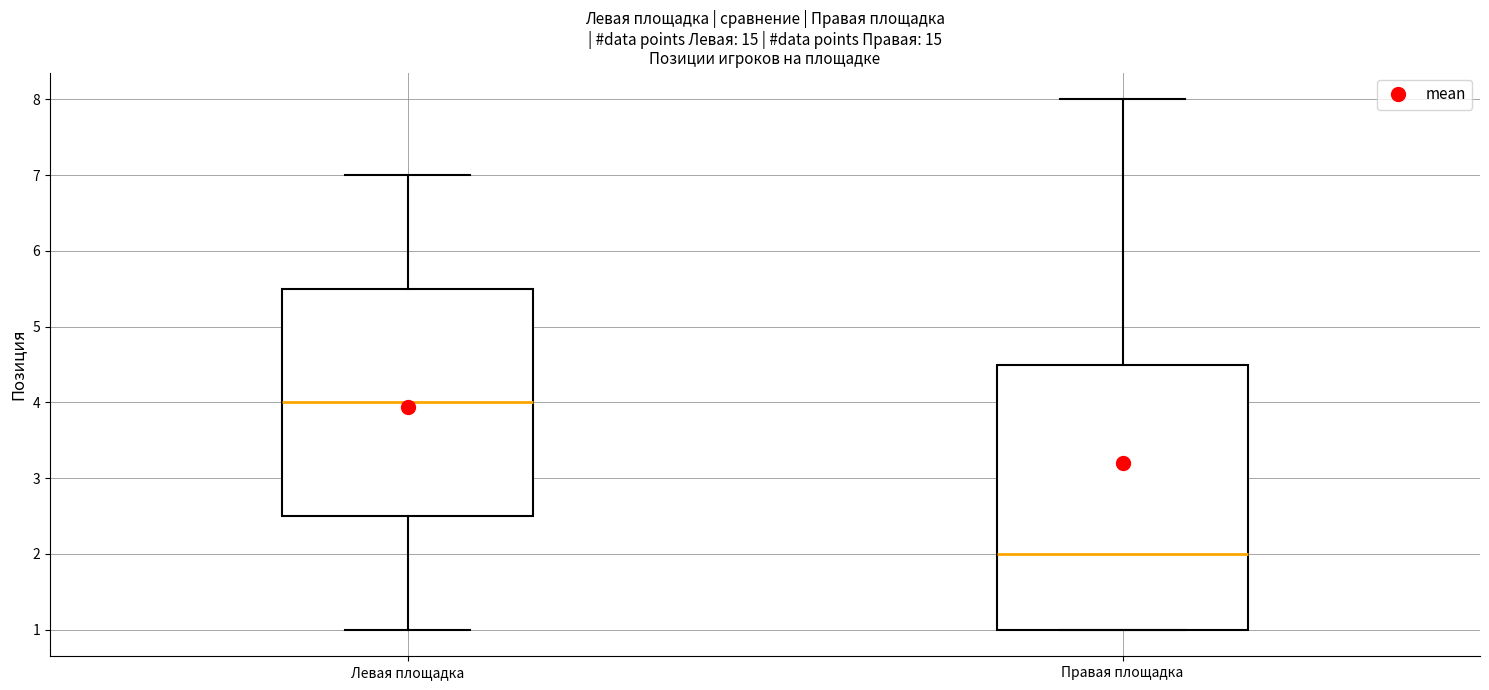

Reading left to right, transcribe this box plot: for each box, give where its median line is, the range the box spans, and where its two whiskers end, as read against the y-axis. The values are not printed on the chart, so give them approximately, as read against the axis.

Левая площадка: median 4.0, box 2.5 to 5.5, whiskers 1.0 to 7.0
Правая площадка: median 2.0, box 1.0 to 4.5, whiskers 1.0 to 8.0